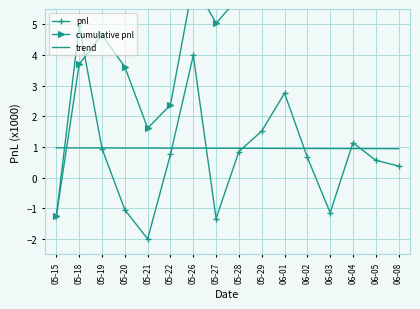

At which category is the sum across all series the highest?

06-01